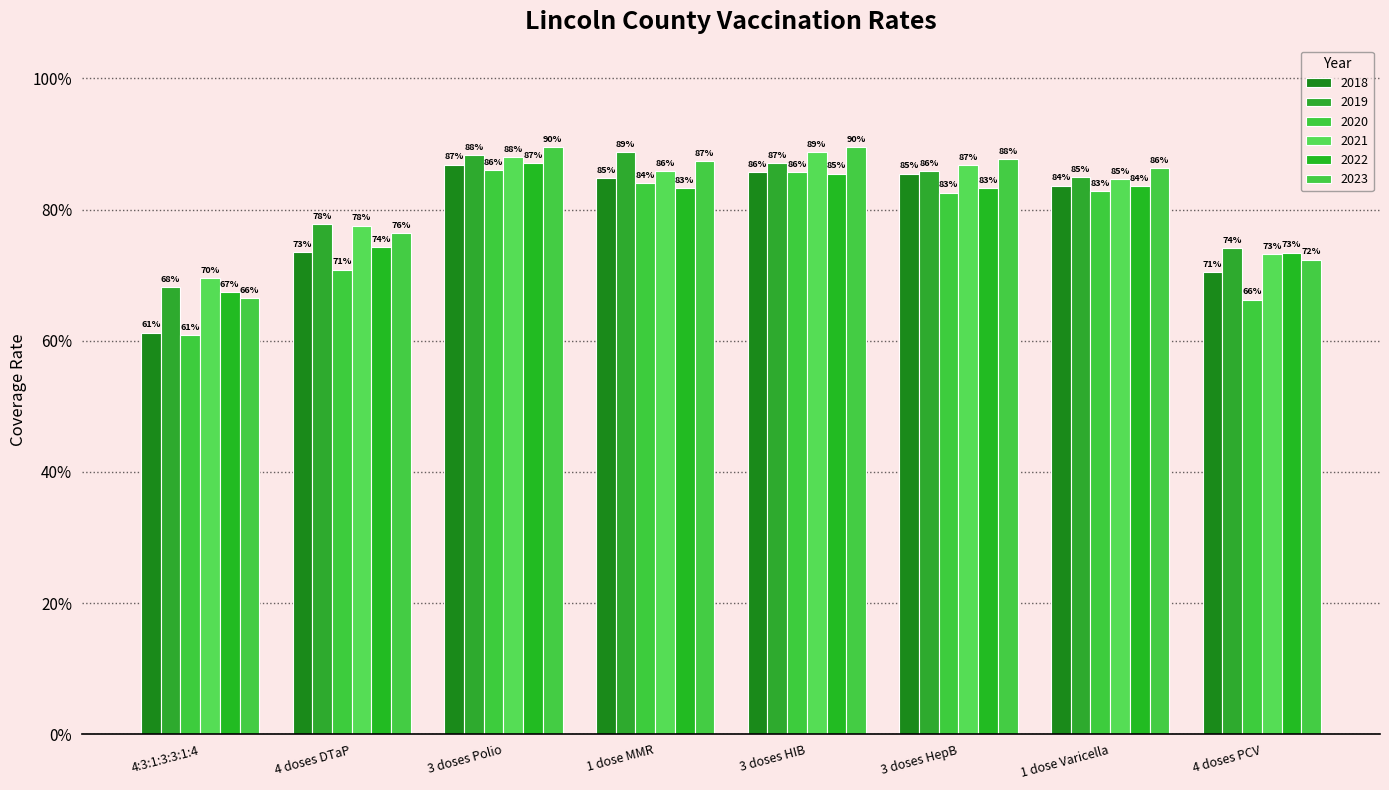

List the series in order of their peak value, lowest first.

2020, 2018, 2022, 2019, 2021, 2023